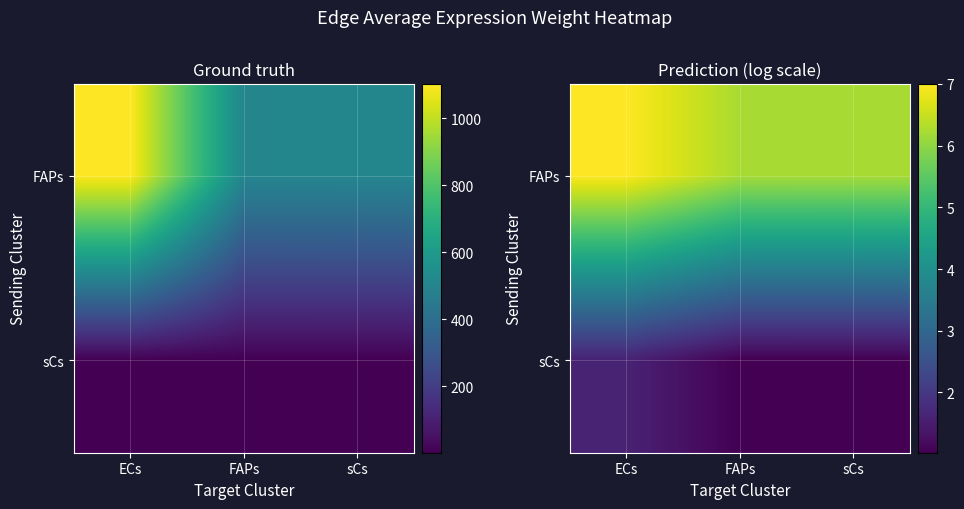

What is the difference between the highest and lowest values at sCs?

5.2